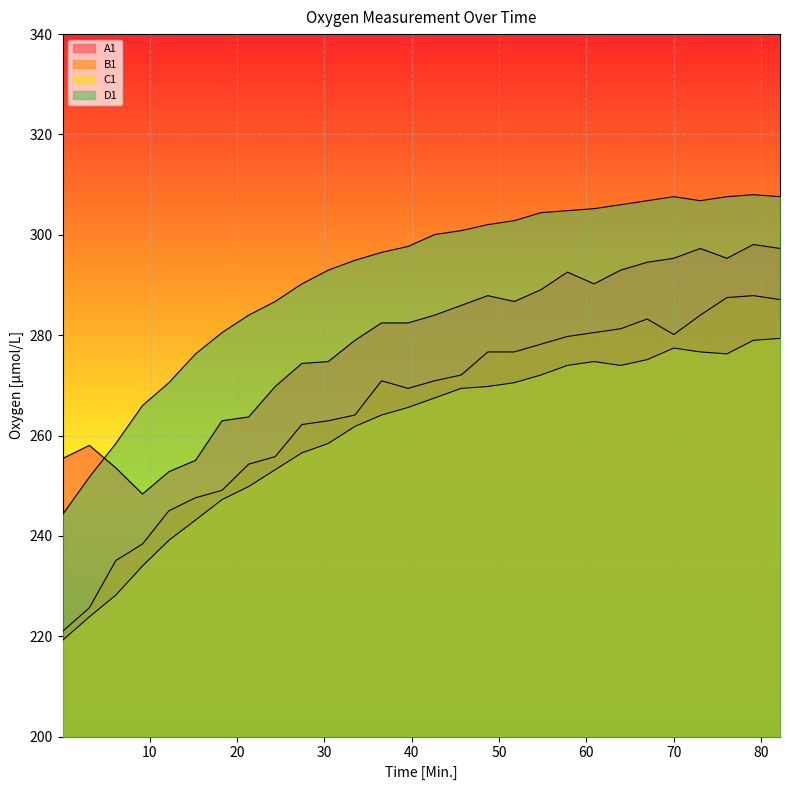

Is the value of A1 at 9.17 greater than the value of B1 at 48.72?

No